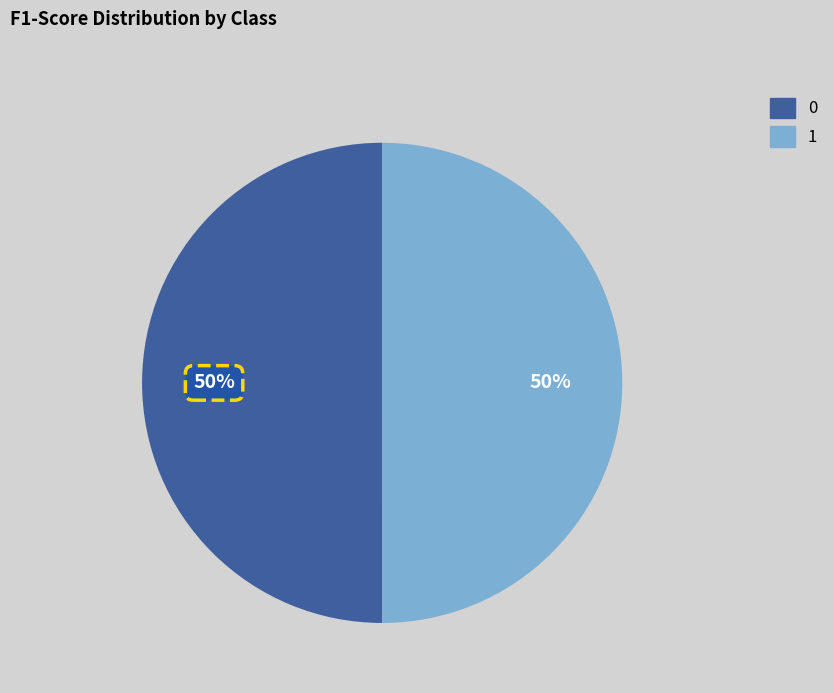

To the nearest percent, what is the average slice percentage?

50%